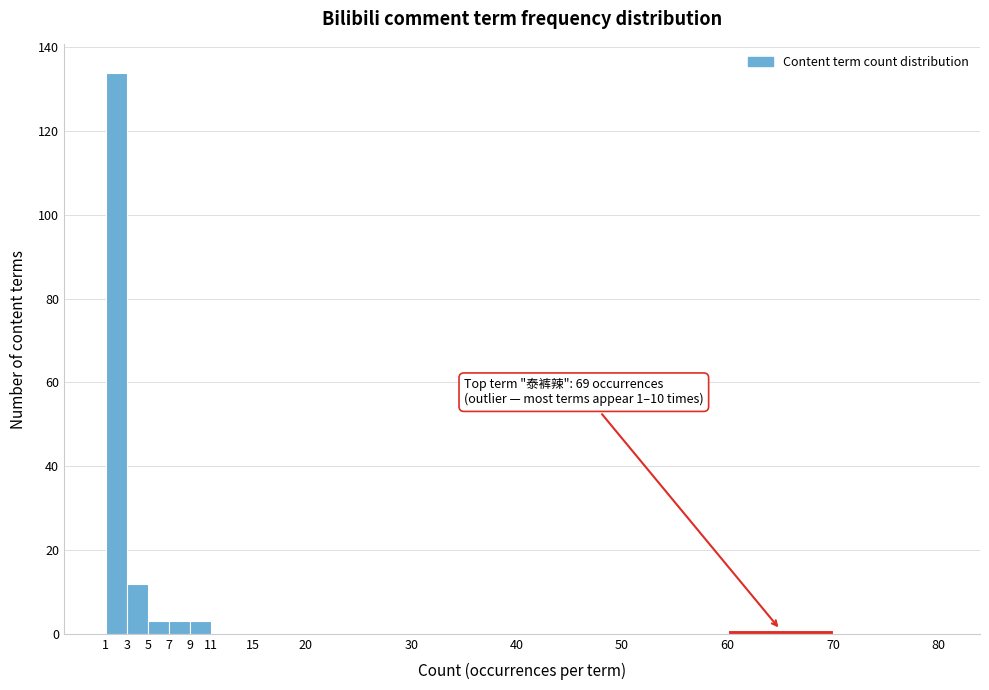

Over which range of the x-axis is the bar tallest?

1 to 3